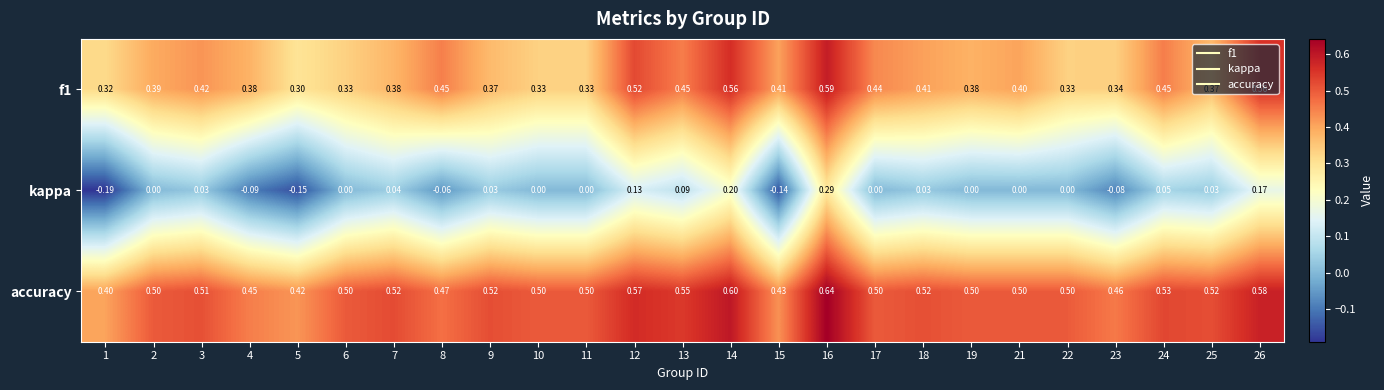

Count the number of categories in the chart.

25